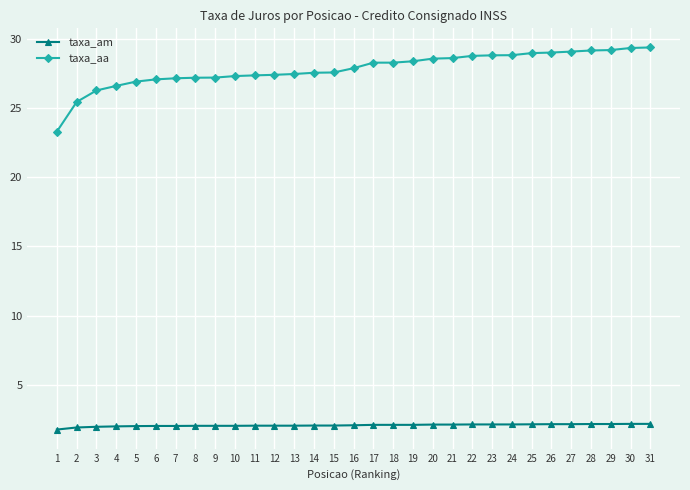

Does the chart have visible grid lines?

Yes